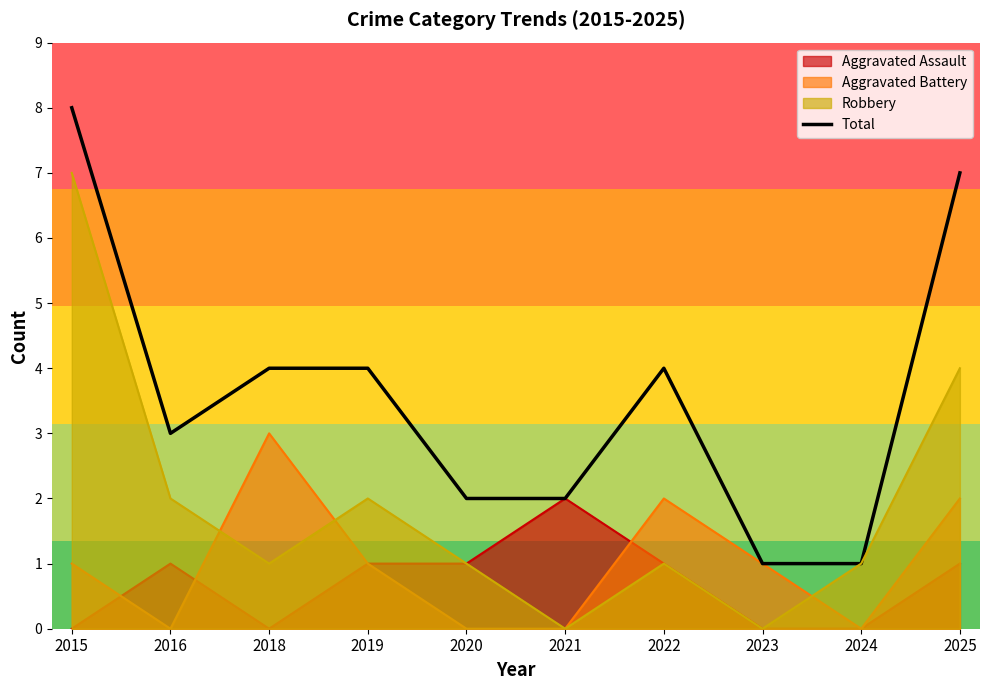

Which category has the highest value across all series?

2015